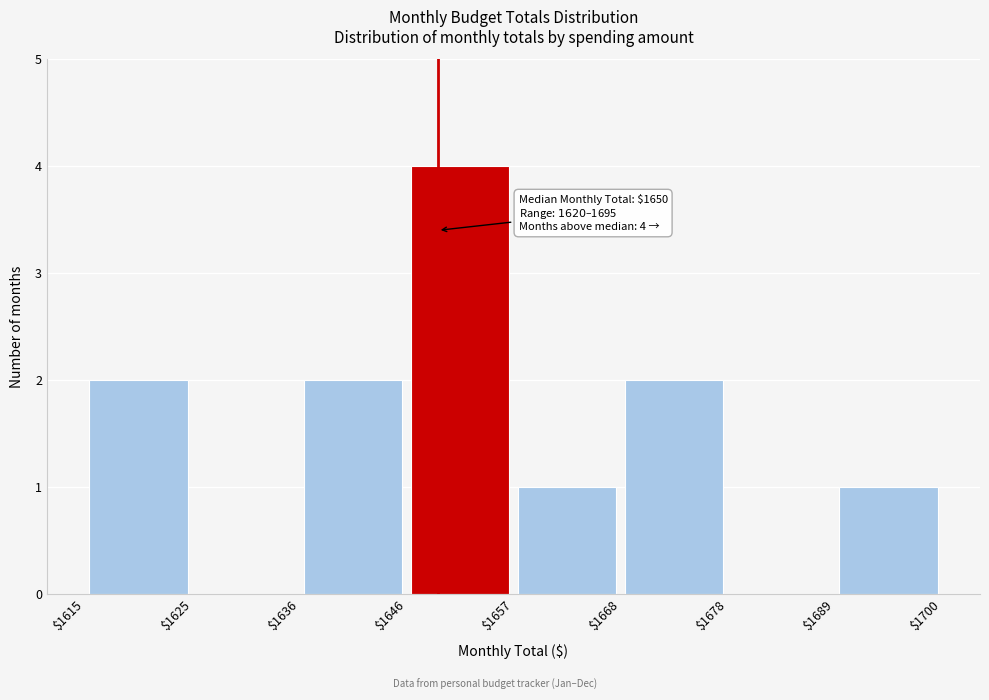

Which range on the x-axis has the tallest bar?

$1646 to $1657